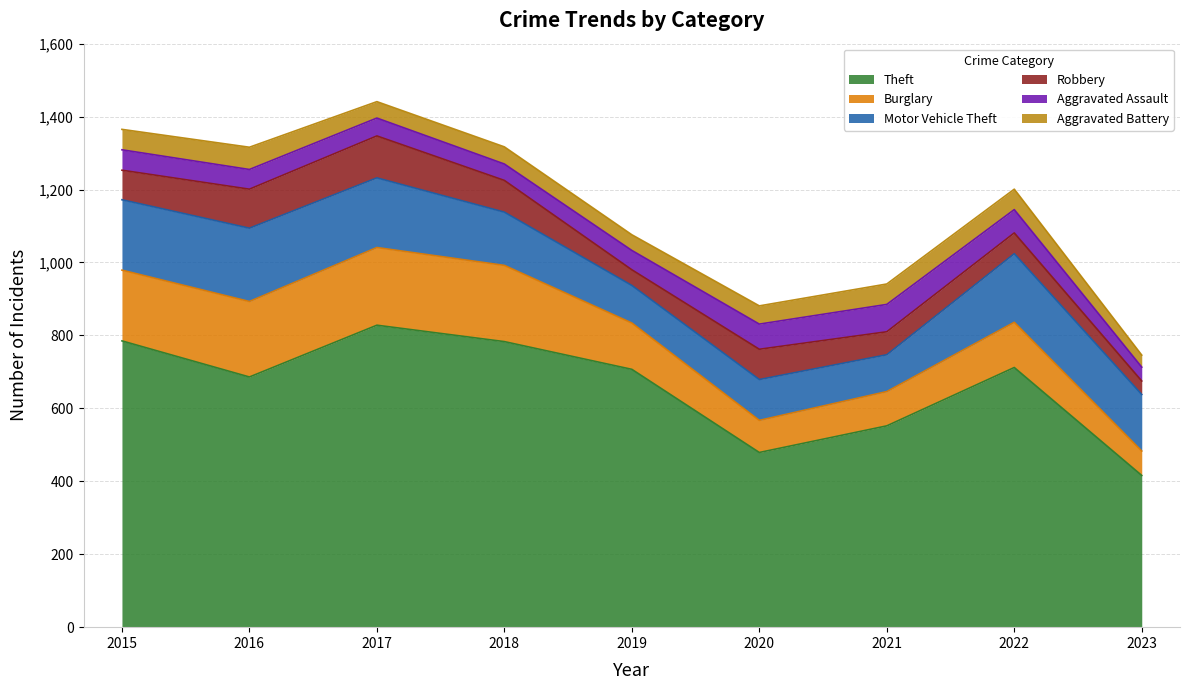

What is the smallest value displayed?

33